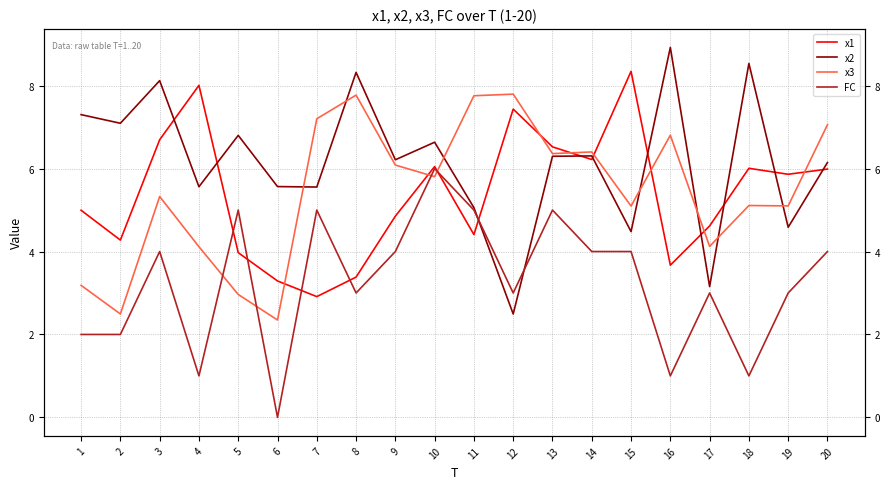

The value of x2 at 8 is 8.3. True or false?

True